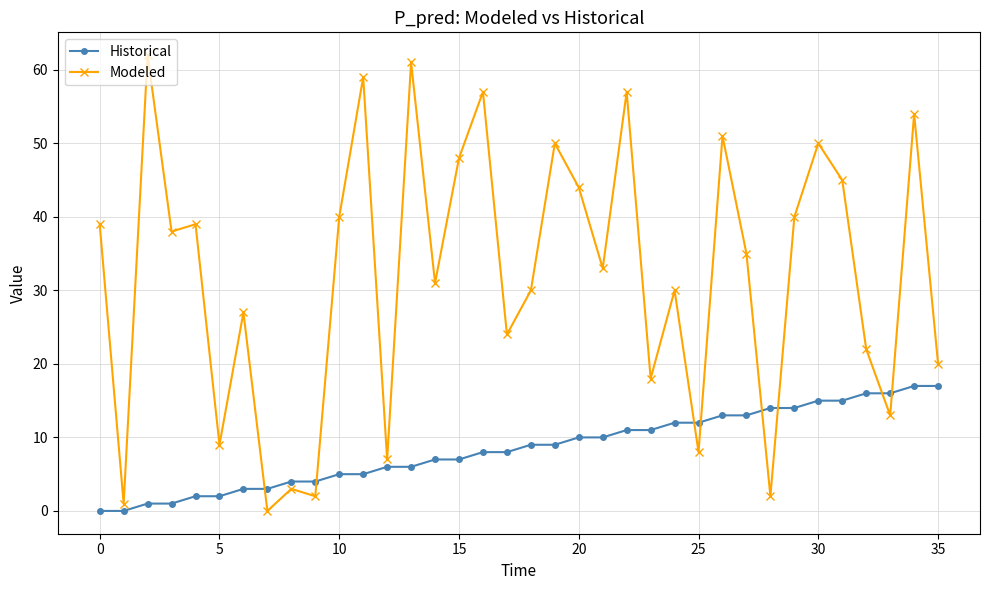

How many lines are shown in the chart?

2